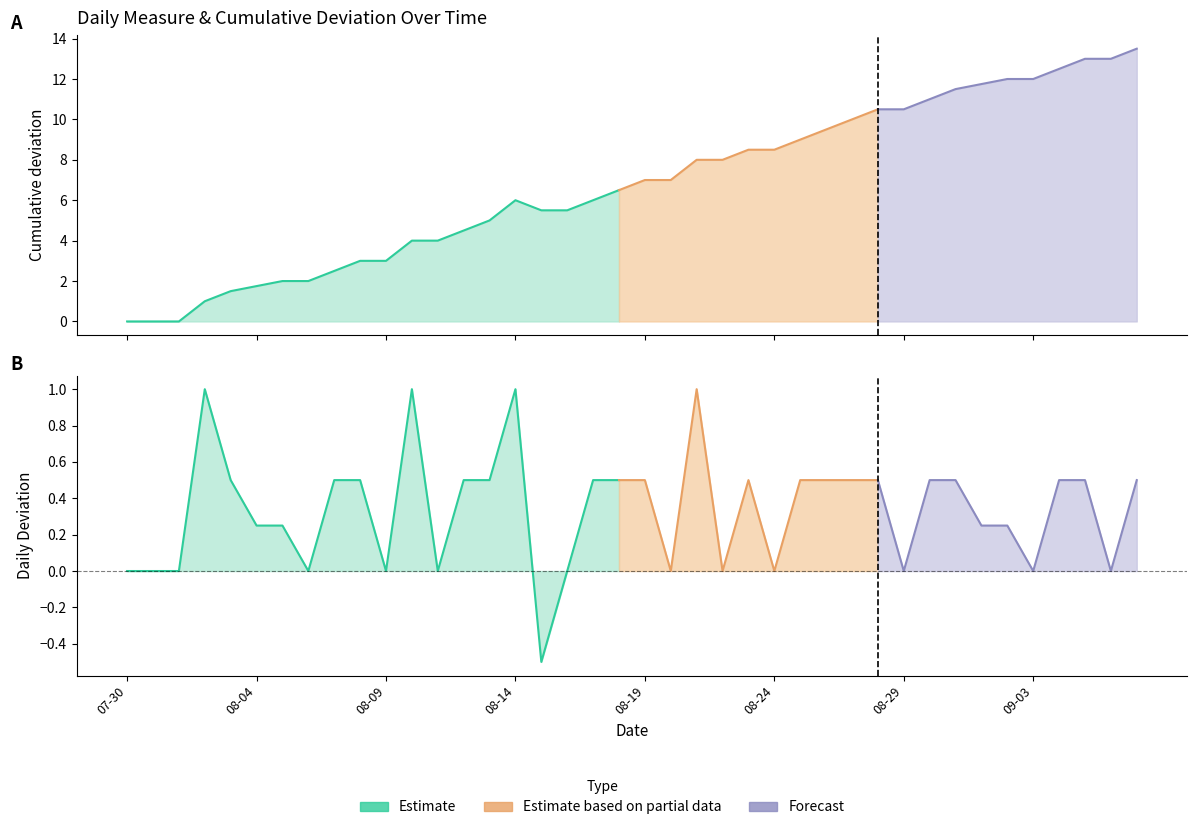

Where is Cumulative deviation nearest to the value 6?

2024-08-14